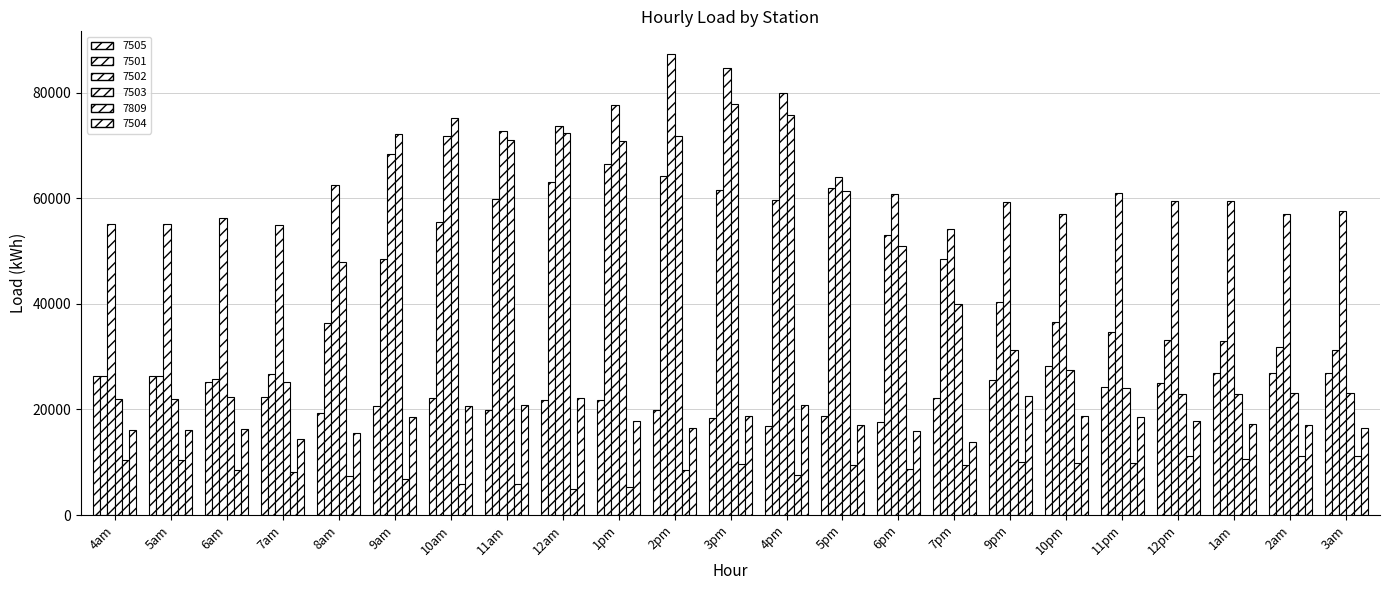

Which series has the largest total across all categories?

7502